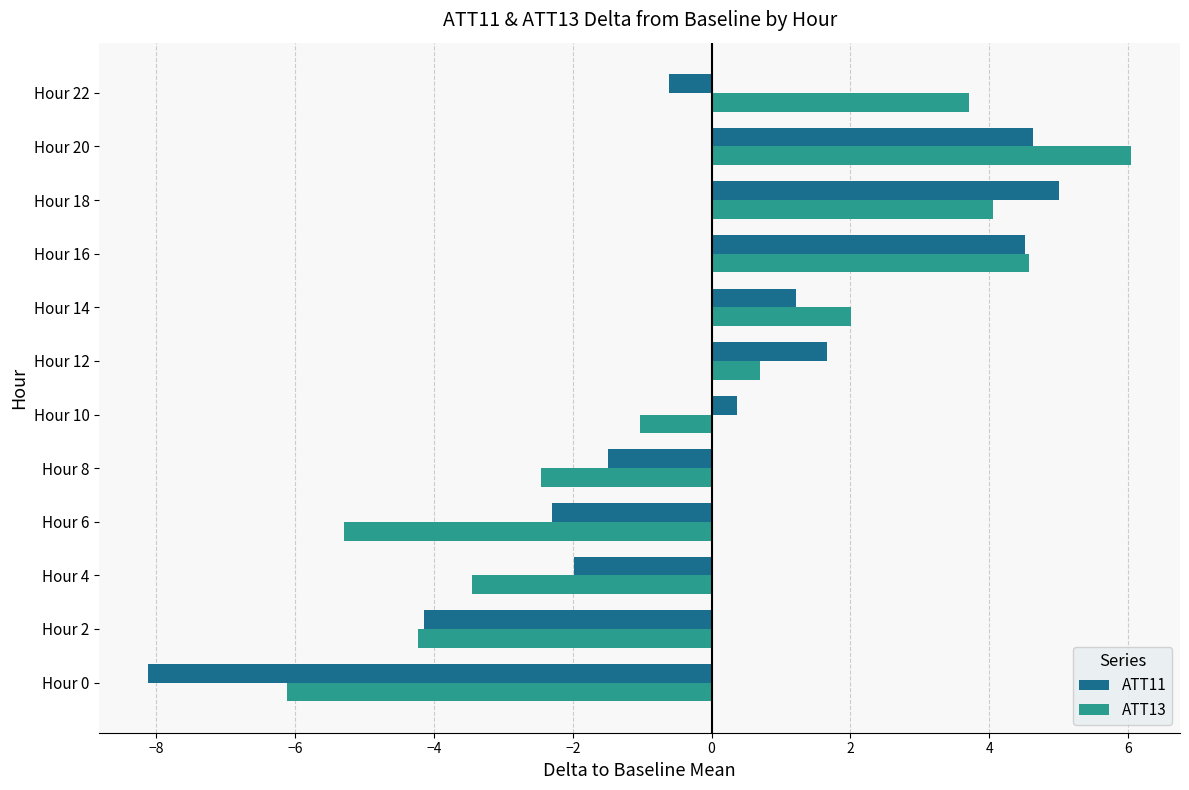

What is the difference between the maximum and minimum values in the ATT13 series?

12.2